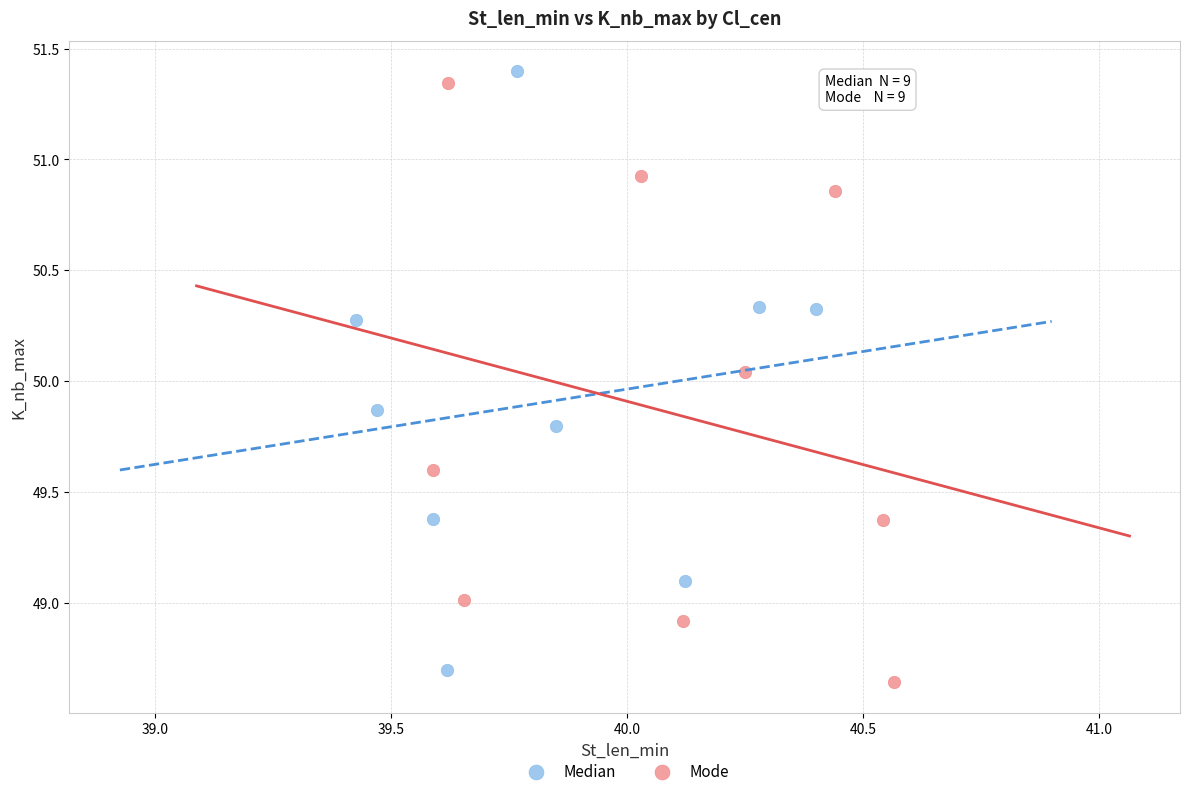

Which series contains the highest Y value?

Median